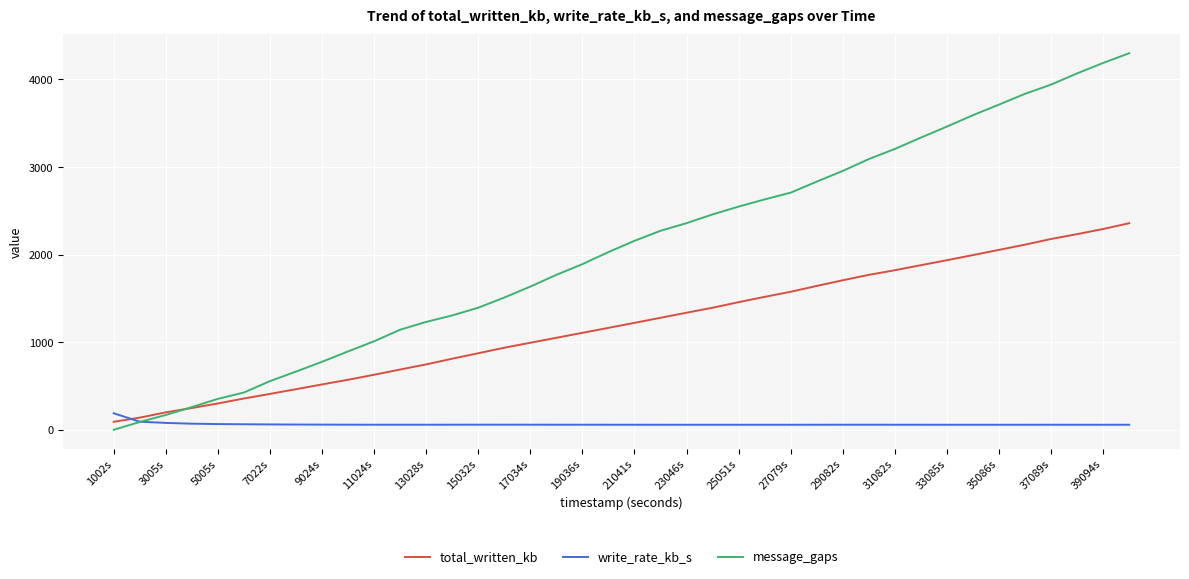

List the series in order of their overall mean, lowest first.

write_rate_kb_s, total_written_kb, message_gaps